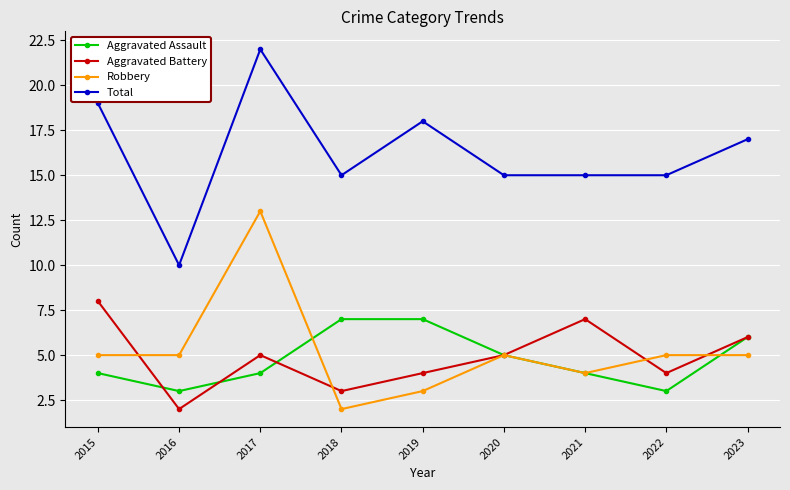

What is the value of the Total point at the 8th from the left?

15